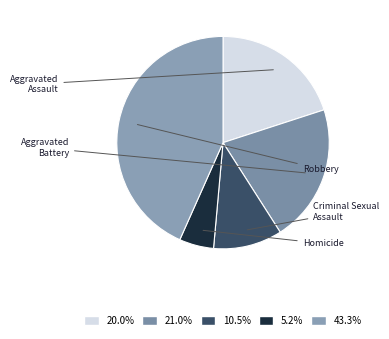

Which category has the smallest portion of the pie?

Homicide